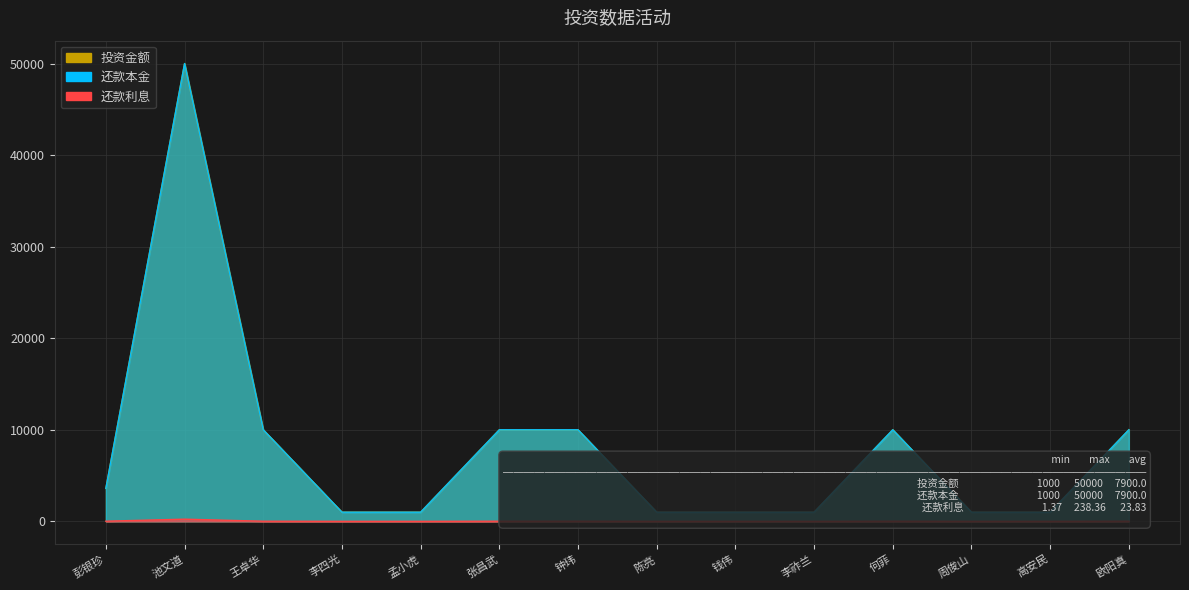

Is it true that 还款本金 equals 10000.0 at 何菲?

True